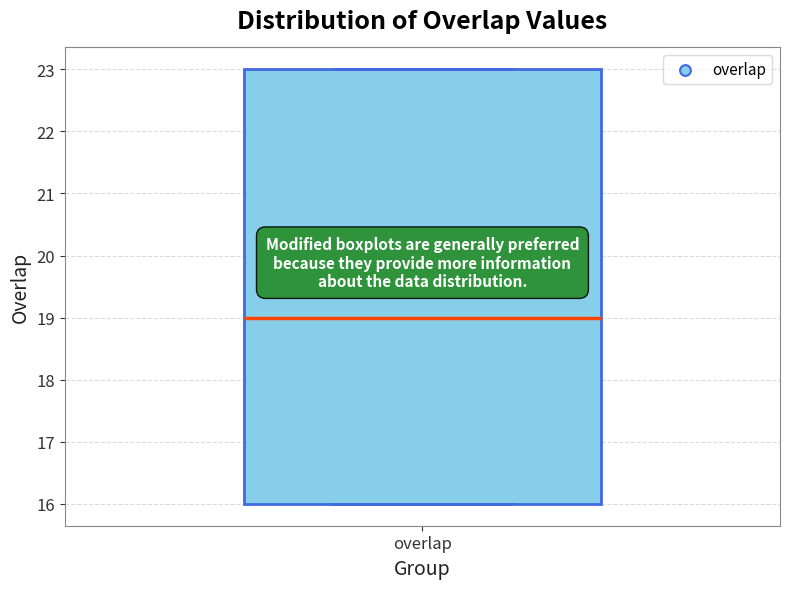

Transcribe this box plot: give where the median line is, the range the box spans, and where the two whiskers end, as read against the y-axis. The values are not printed on the chart, so give them approximately, as read against the axis.

median 19, box 16 to 23, whiskers 16 to 23